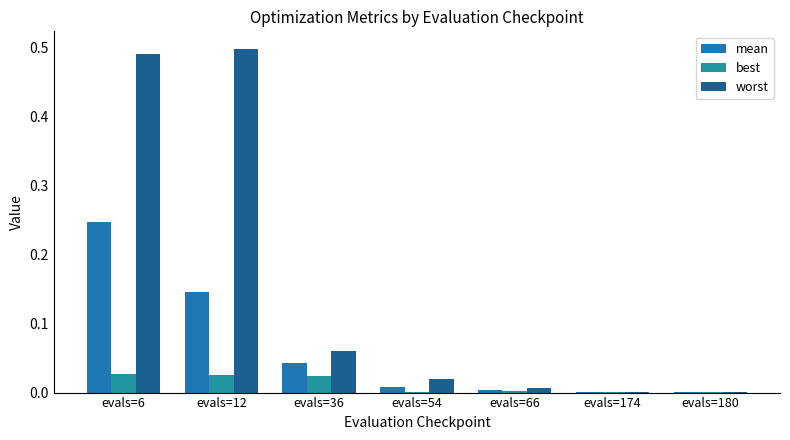

Rank the categories by worst value from highest to lowest.

evals=12, evals=6, evals=36, evals=54, evals=66, evals=174, evals=180